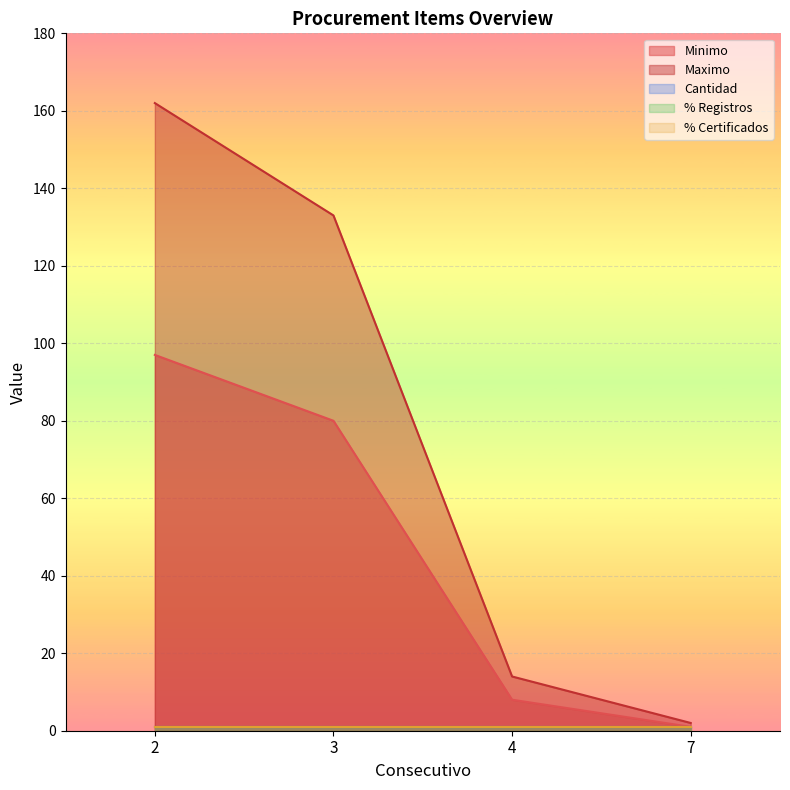

Between 2 and 3, which series saw the biggest shift?

Maximo